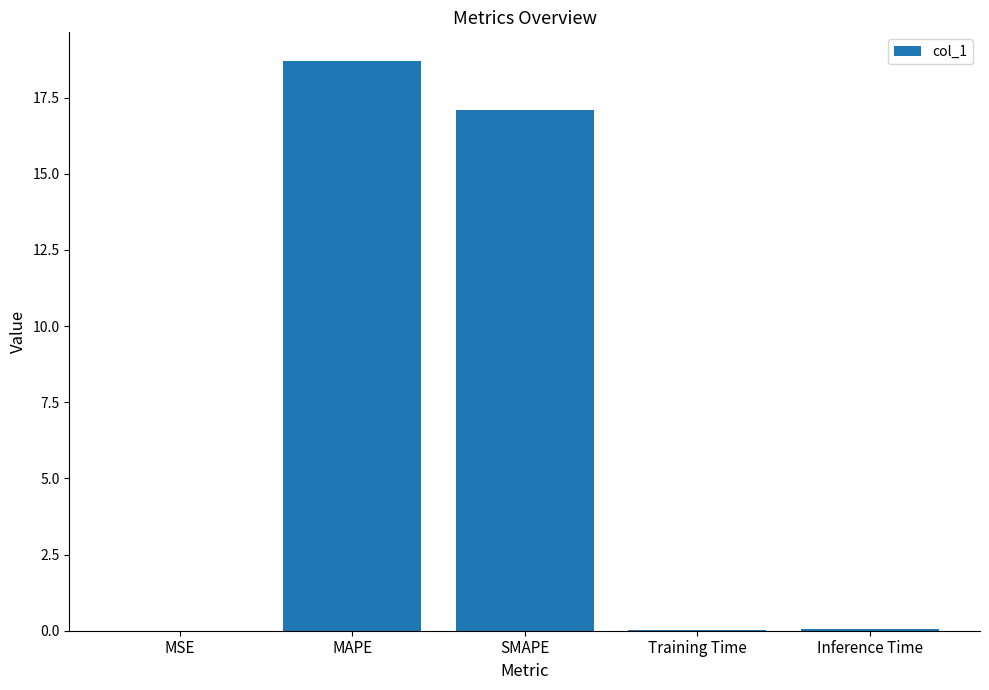

Between MSE and MAPE, which is larger?

MAPE